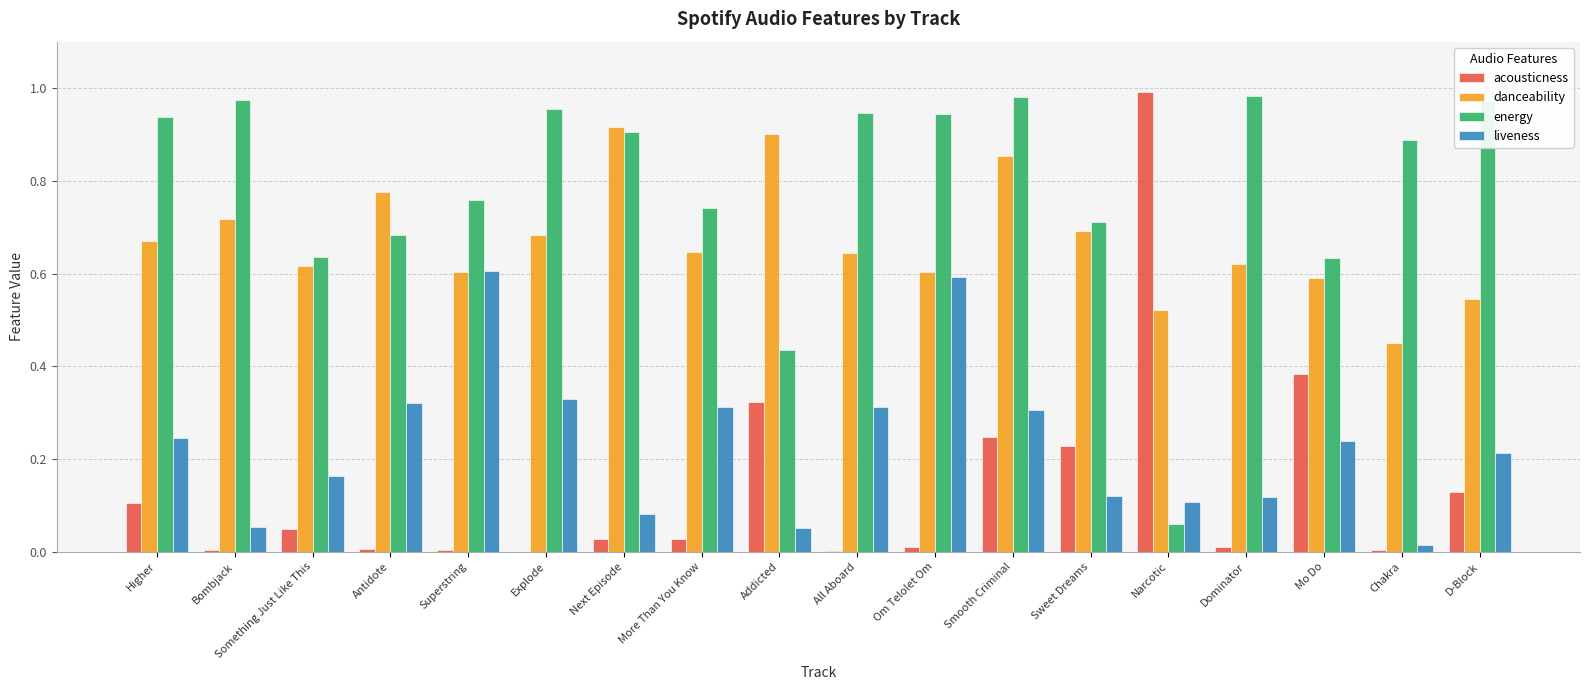

Which series changed the most between More Than You Know and Mo Do?

acousticness